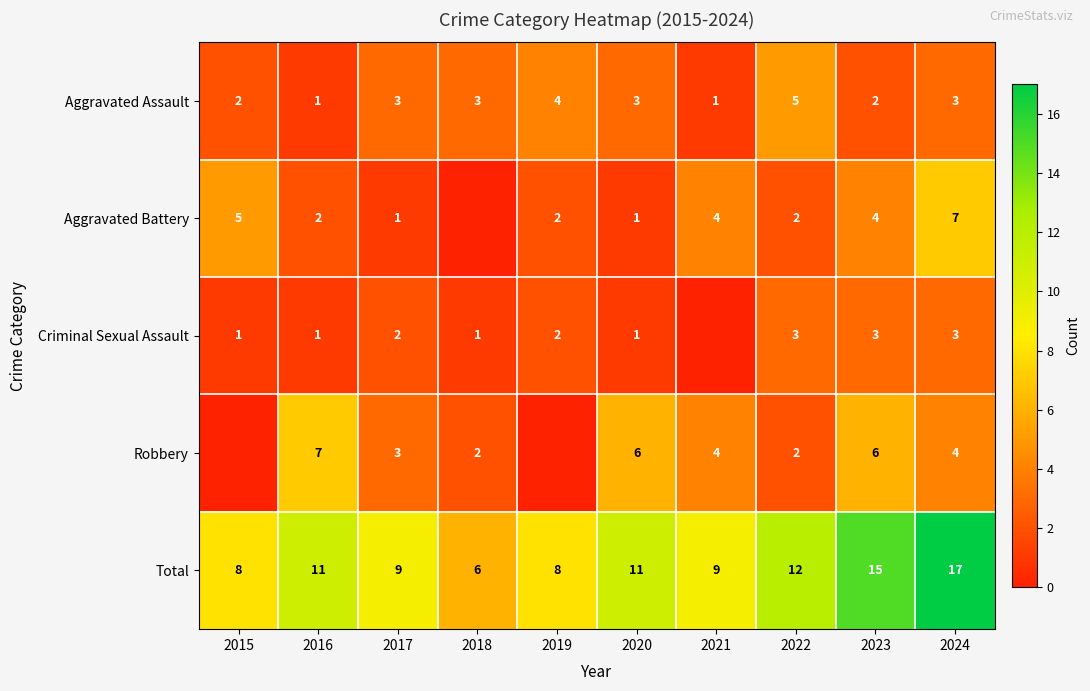

Is the value of Criminal Sexual Assault at 2020 greater than the value of Robbery at 2017?

No